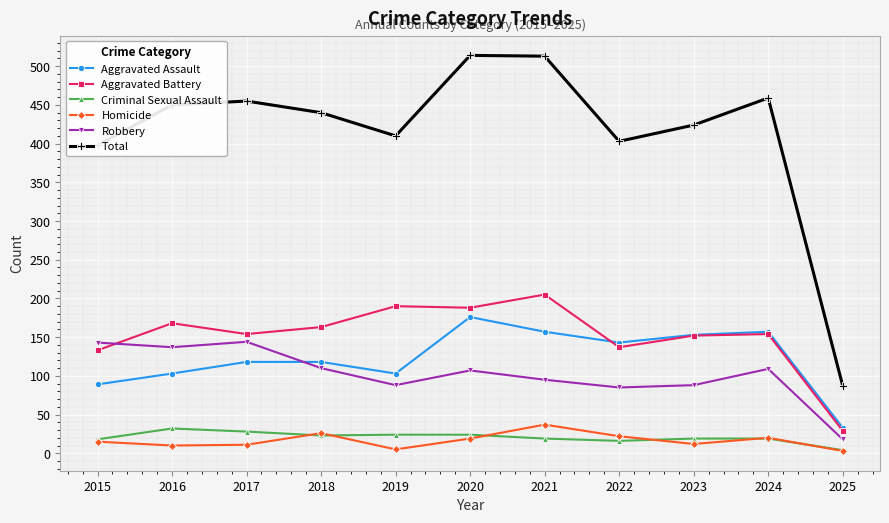

True or false: Robbery and Aggravated Assault intersect in this chart.

True